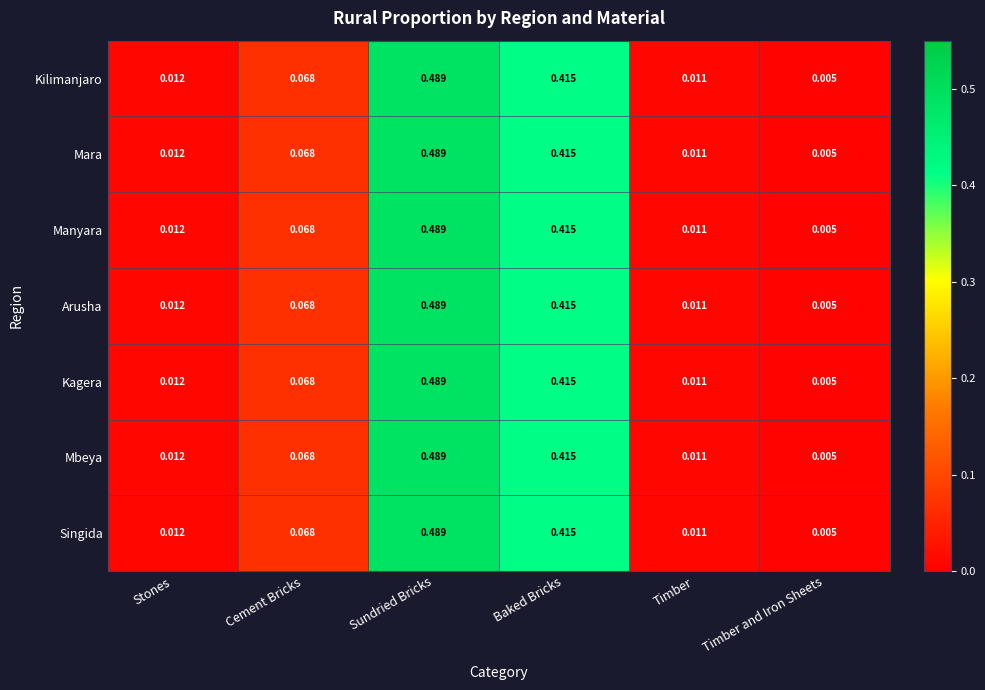

At which label is Kagera closest to 0?

Timber and Iron Sheets